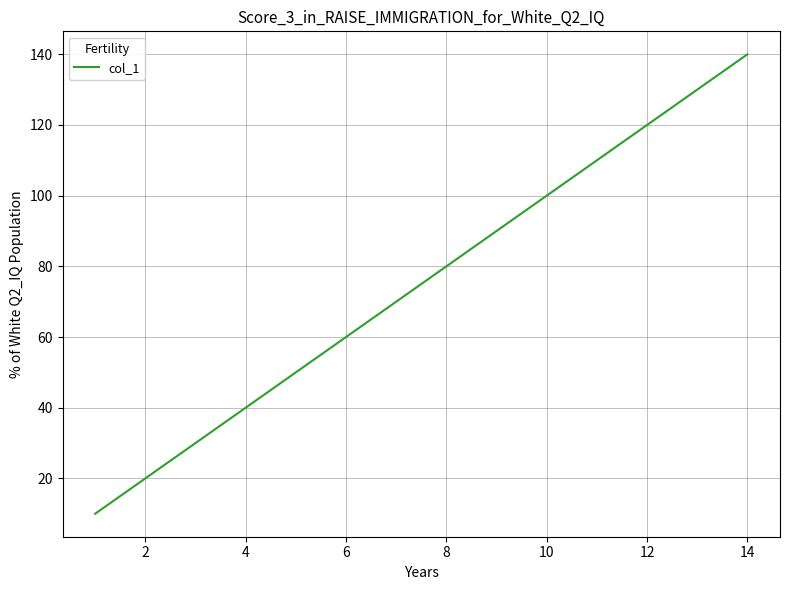

True or false: the data has more than 2 interior local peaks.

False